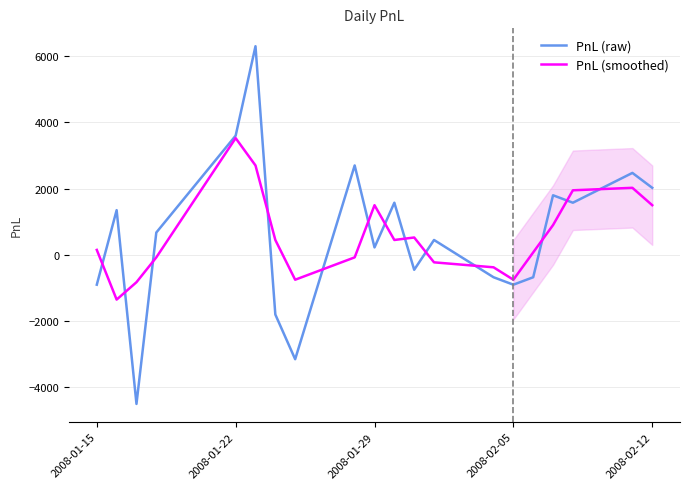

What is the lowest value of the PnL (raw) series?

-4500.0